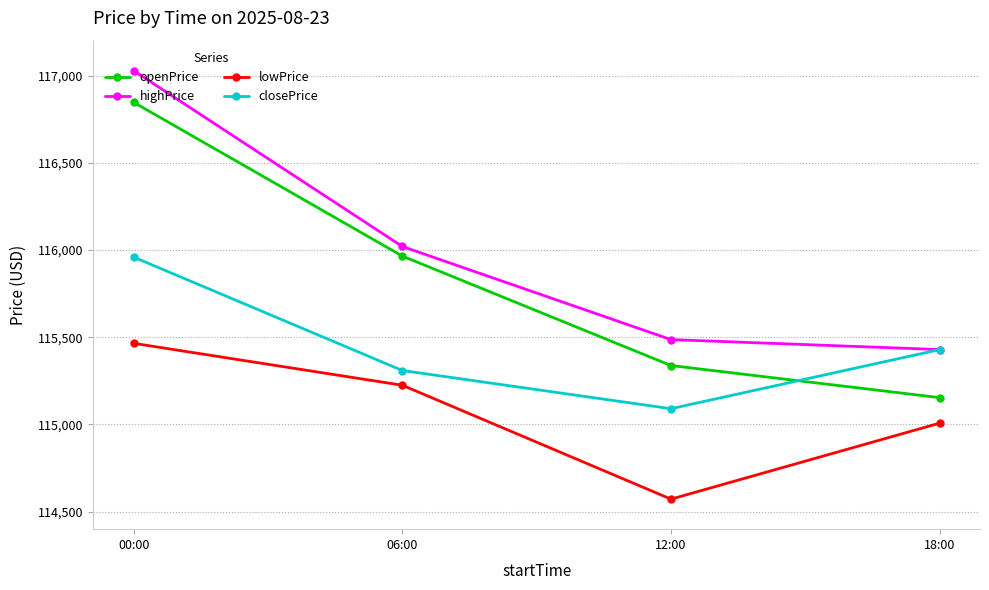

The closePrice series shows 115309.4 at 06:00. True or false?

True